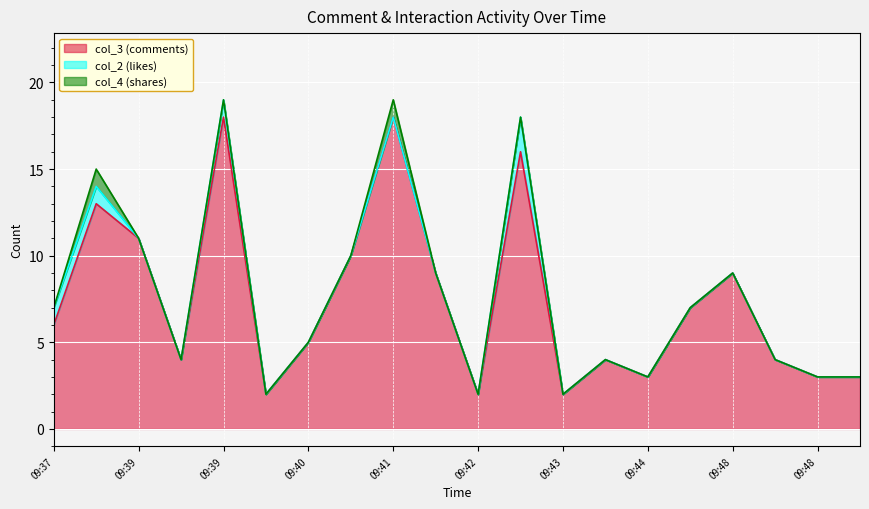

Reading left to right, what are all the values shown in this chart?

col_3 (comments): 6	13	11	4	18	2	5	10	18	9	2	16	2	4	3	7	9	4	3	3
col_2 (likes): 1	1	0	0	1	0	0	0	0	0	0	2	0	0	0	0	0	0	0	0
col_4 (shares): 0	1	0	0	0	0	0	0	1	0	0	0	0	0	0	0	0	0	0	0